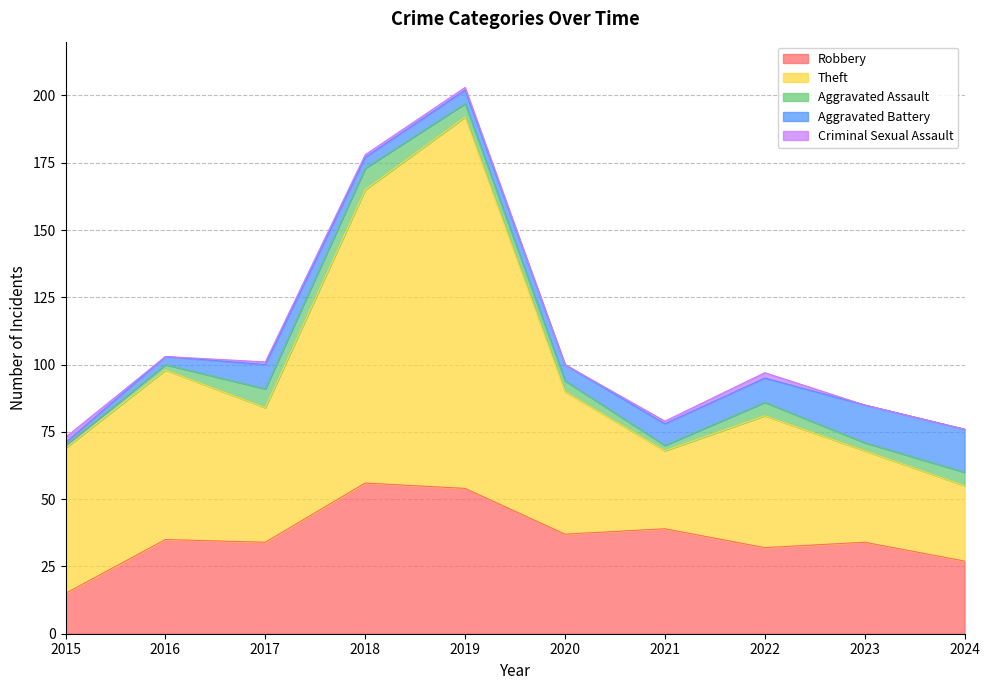

At which category does Robbery reach its first local valley?

2017